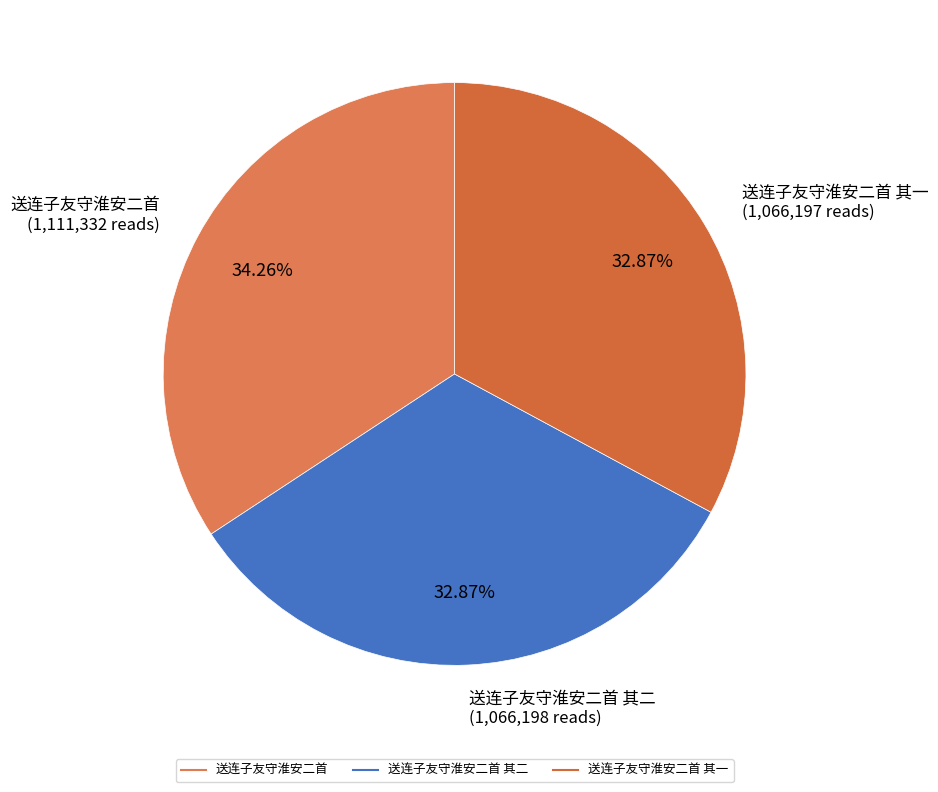

How many segments does this pie chart have?

3